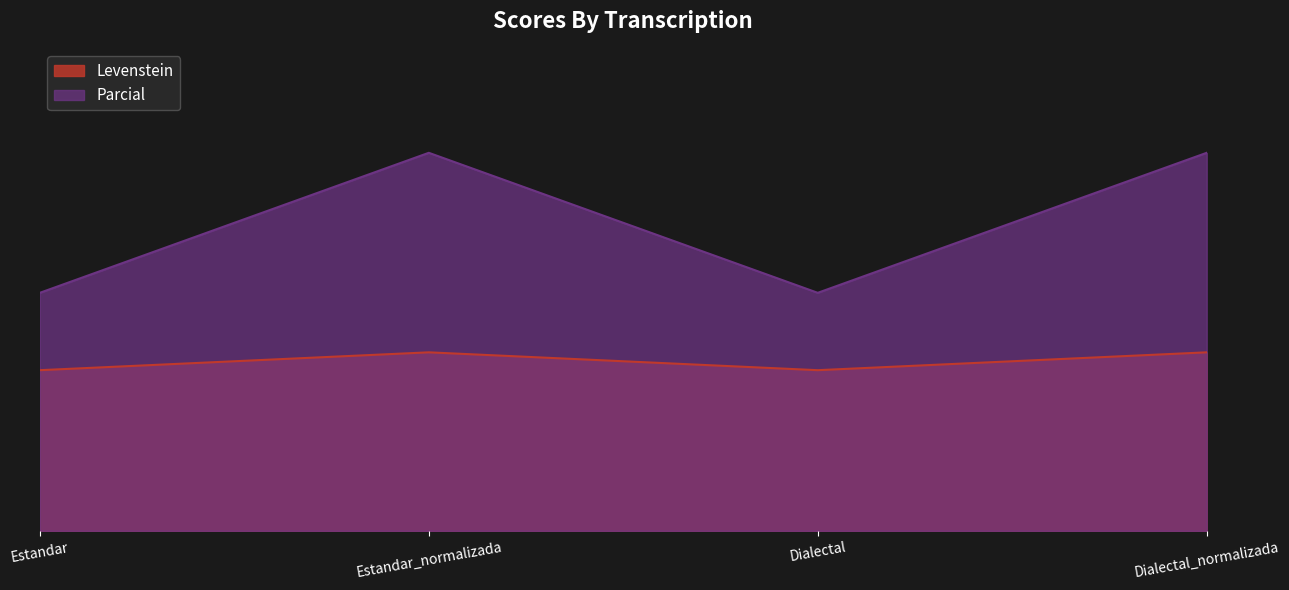

Where does the Levenstein series first go above 16?

Estandar_normalizada